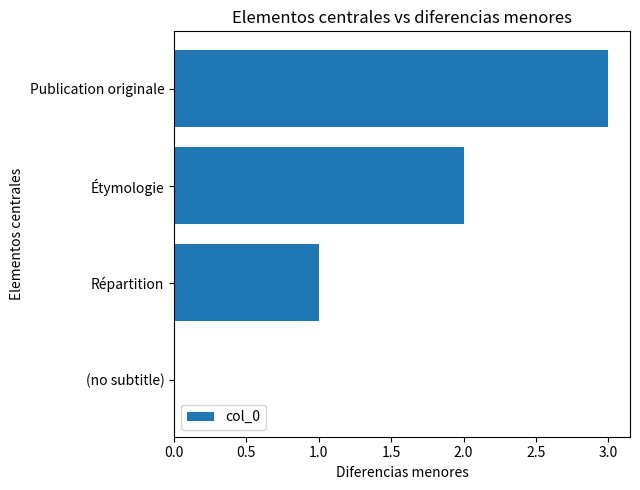

Which category has the highest value across all series?

Publication originale